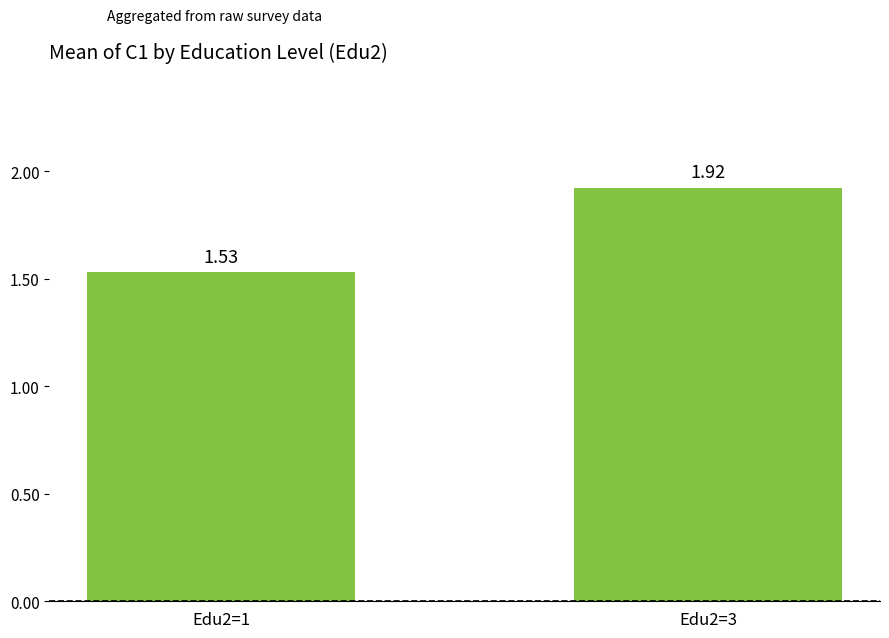

Rank the categories by value from lowest to highest.

Edu2=1, Edu2=3